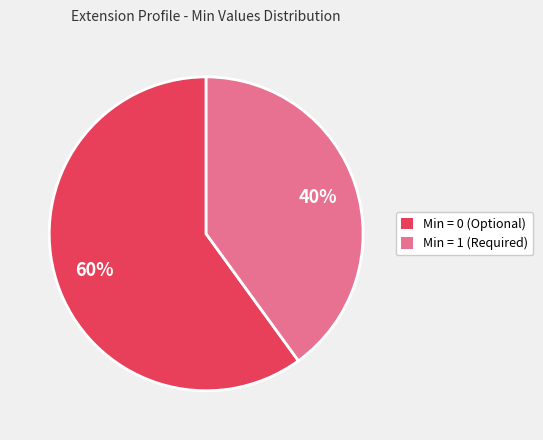

Rank the categories by value from lowest to highest.

Min = 1 (Required), Min = 0 (Optional)